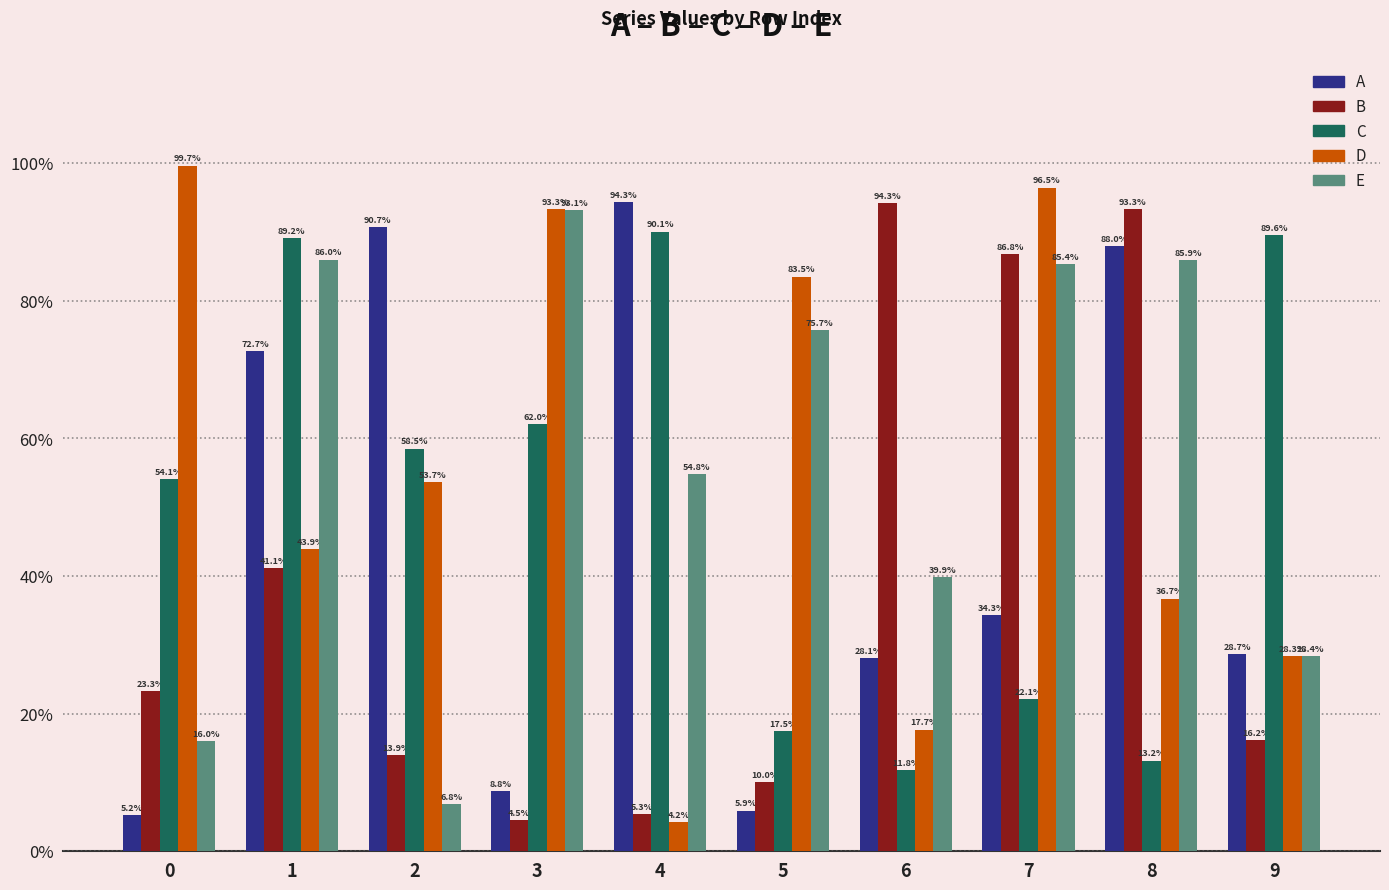

What is the difference between the maximum and minimum values in the E series?

0.9